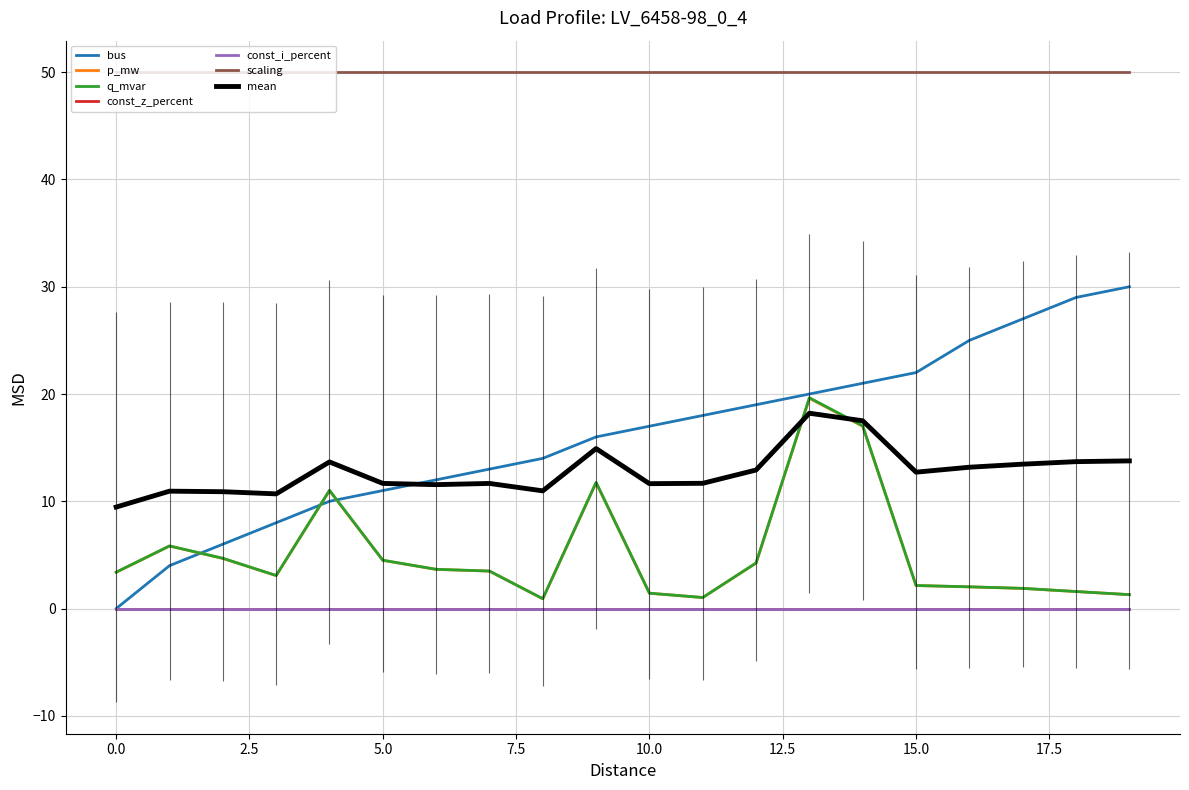

True or false: q_mvar and p_mw cross at least once.

False